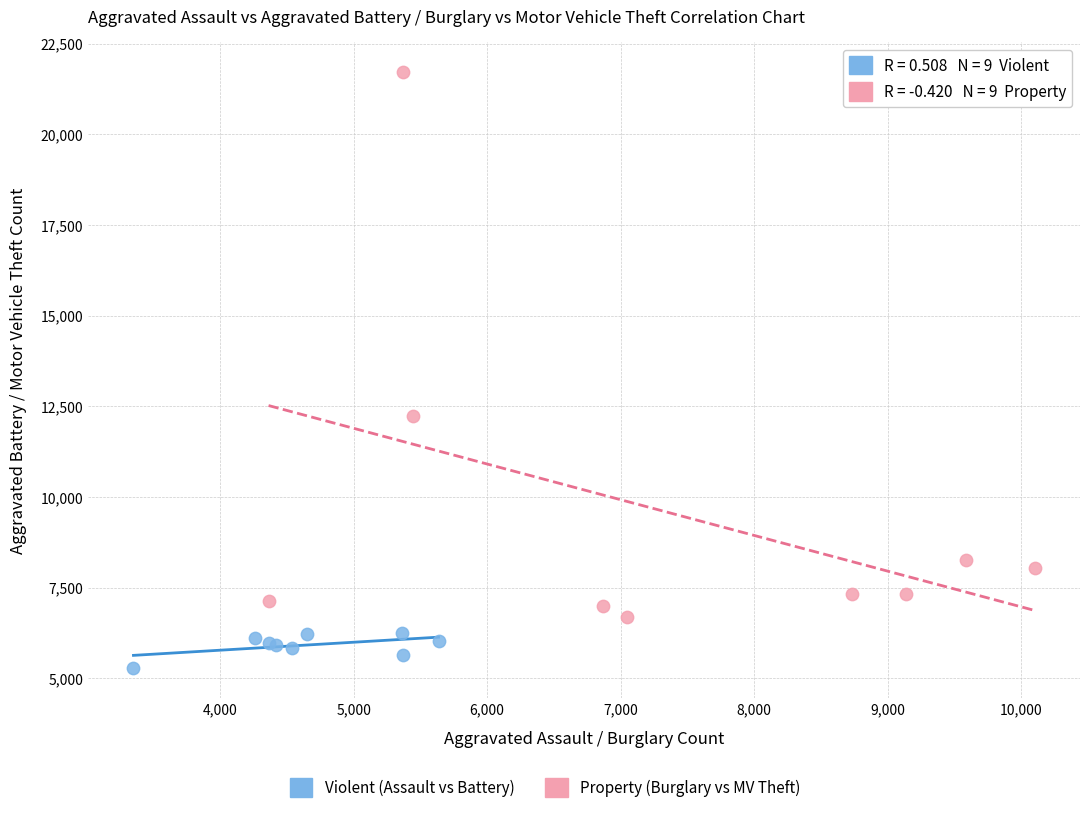

Which series reaches the minimum Y coordinate?

Violent (Assault vs Battery)